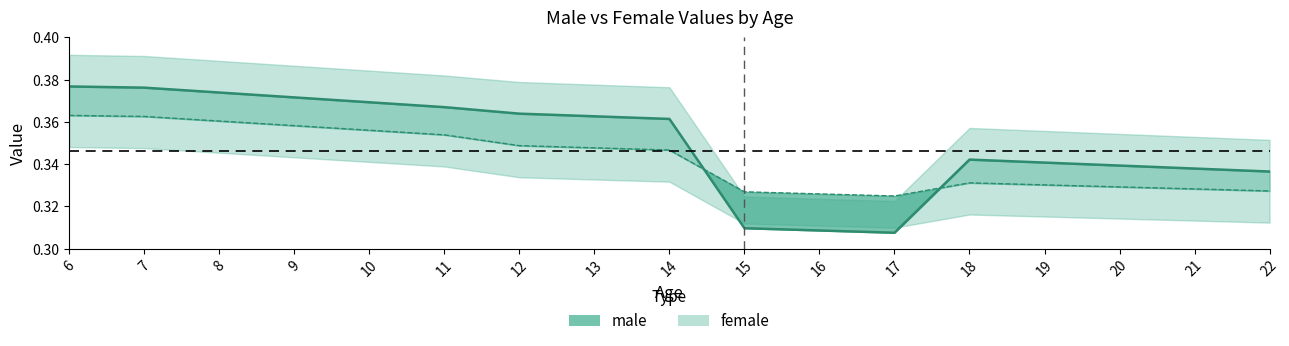

What is the difference between the maximum and second lowest values in the male series?

0.1